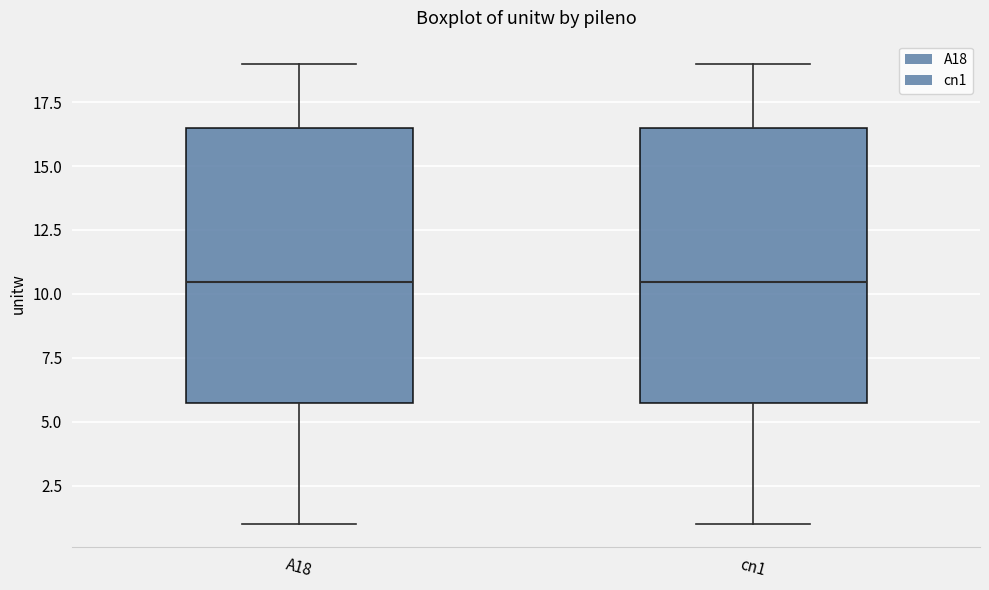

Where does the upper whisker of the box for cn1 end on the y-axis? The values are not printed on the chart, so give them approximately, as read against the axis.

19.0